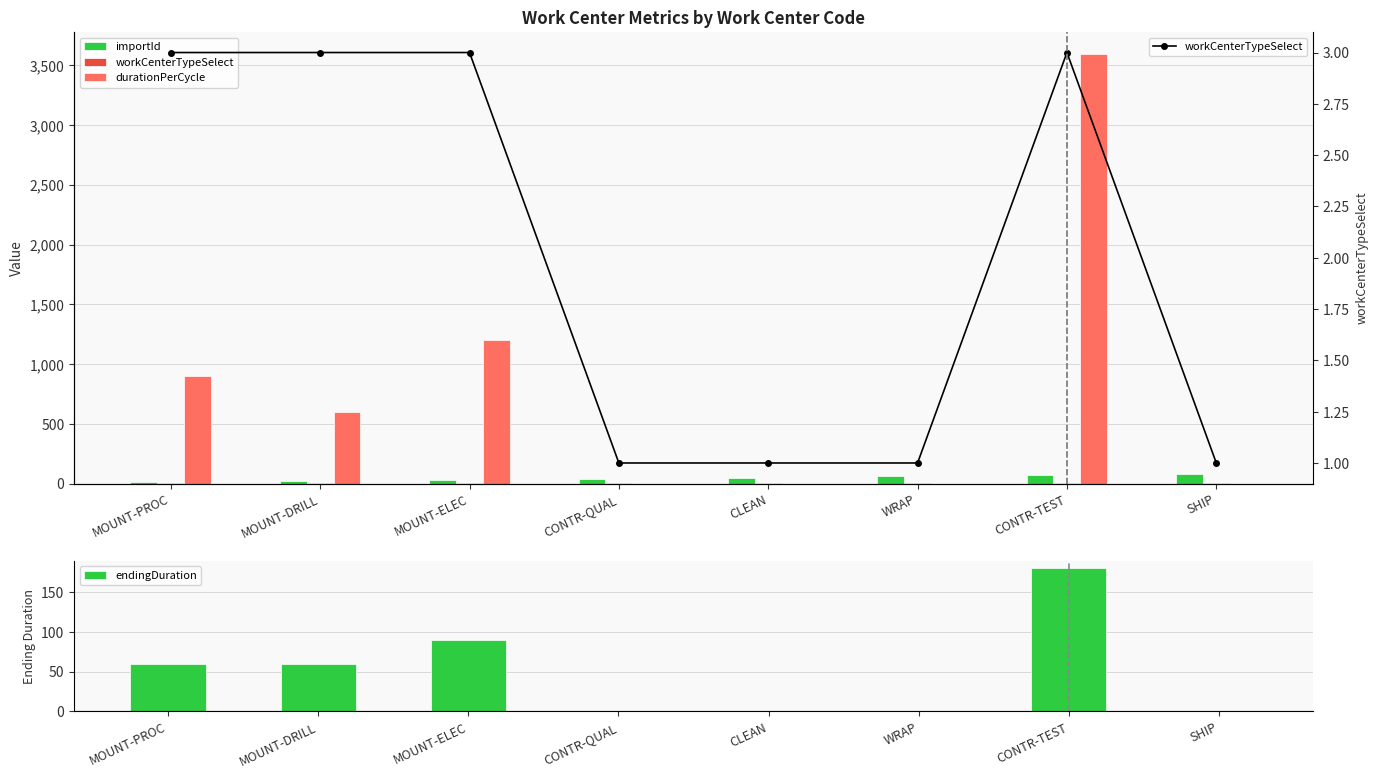

Reading left to right, extract all data points from this chart.

importId: 10	20	30	40	50	60	70	80
workCenterTypeSelect: 3	3	3	1	1	1	3	1
durationPerCycle: 900	600	1200	0	0	0	3600	0
endingDuration: 60	60	90	0	0	0	180	0